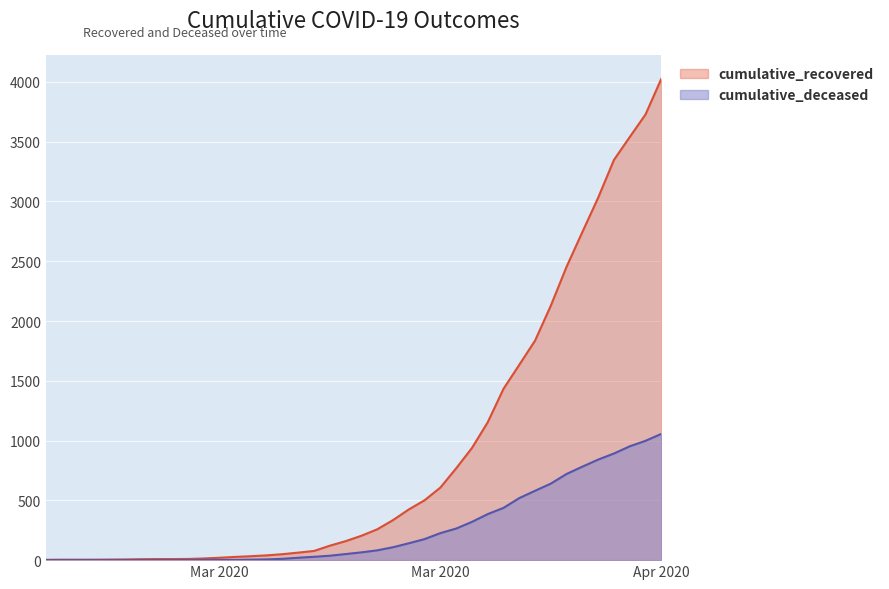

List the labels in order of cumulative_recovered value, smallest first.

2020-02-27, 2020-02-28, 2020-02-29, 2020-03-01, 2020-03-02, 2020-03-03, 2020-03-04, 2020-03-05, 2020-03-06, 2020-03-07, 2020-03-08, 2020-03-09, 2020-03-10, 2020-03-11, 2020-03-12, 2020-03-13, 2020-03-14, 2020-03-15, 2020-03-16, 2020-03-17, 2020-03-18, 2020-03-19, 2020-03-20, 2020-03-21, 2020-03-22, 2020-03-23, 2020-03-24, 2020-03-25, 2020-03-26, 2020-03-27, 2020-03-28, 2020-03-29, 2020-03-30, 2020-03-31, 2020-04-01, 2020-04-02, 2020-04-03, 2020-04-04, 2020-04-05, 2020-04-06